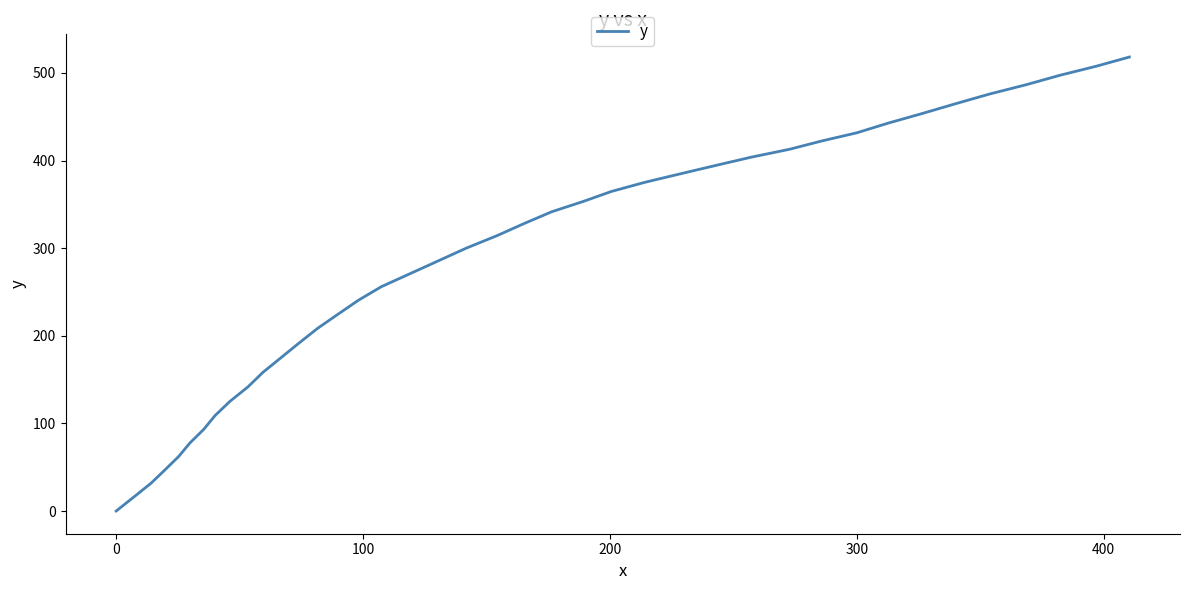

What is the difference between the maximum and minimum values?

518.1